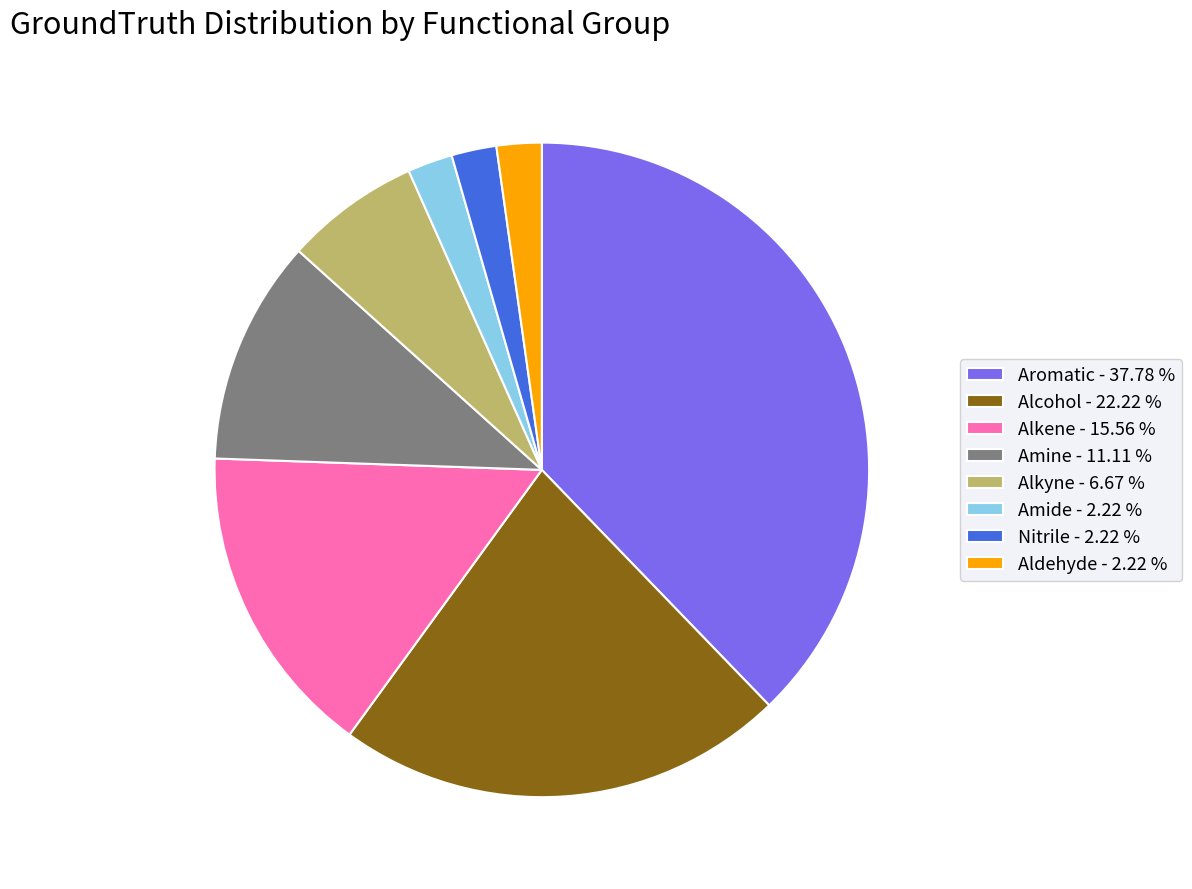

How many segments does this pie chart have?

8